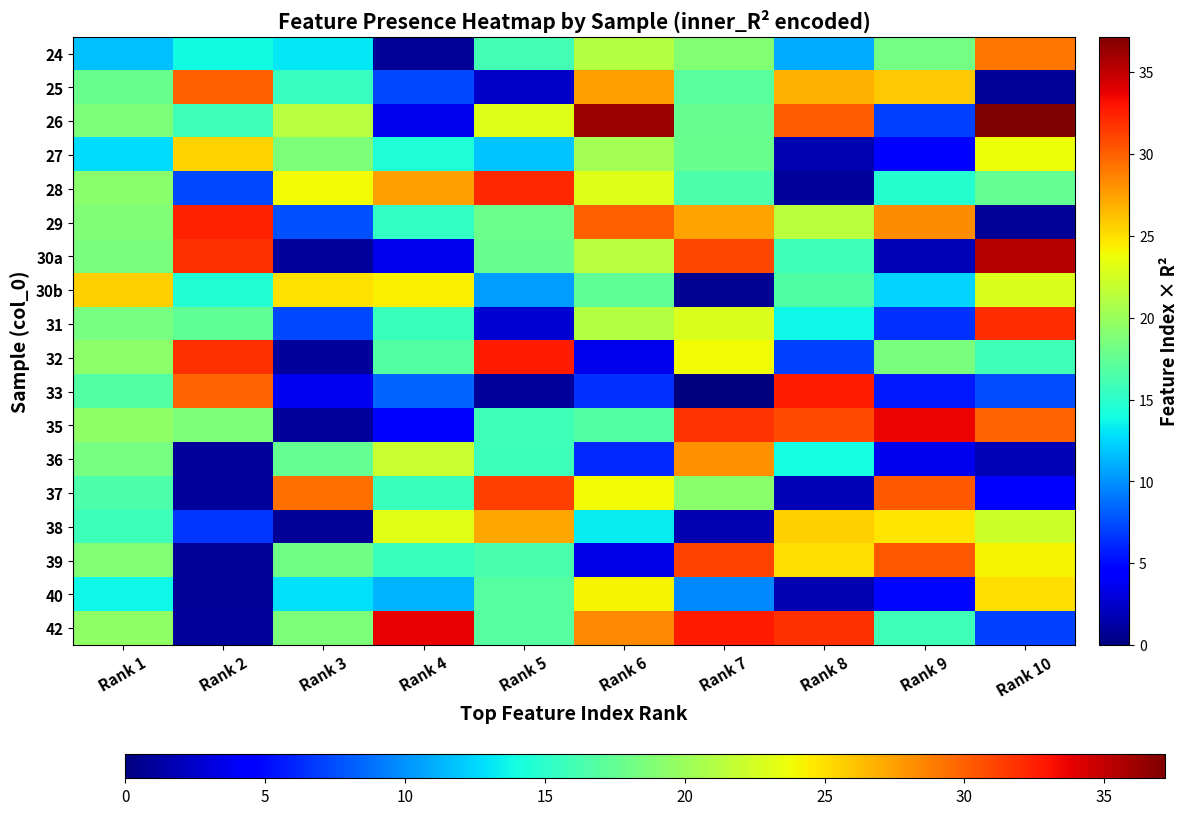

What is the total value across all series at Rank 7?

348.0